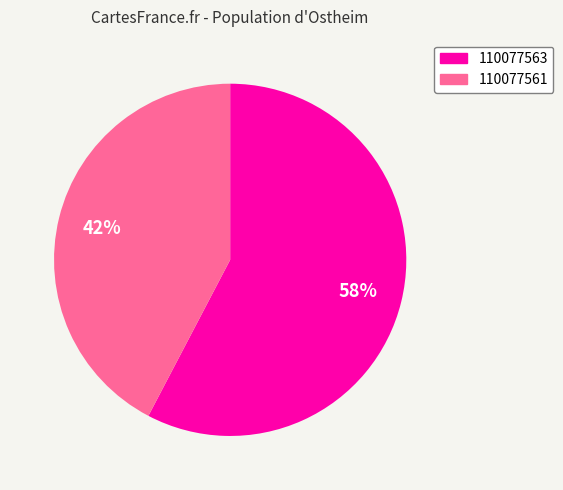

To the nearest percent, what is the average slice percentage?

50%